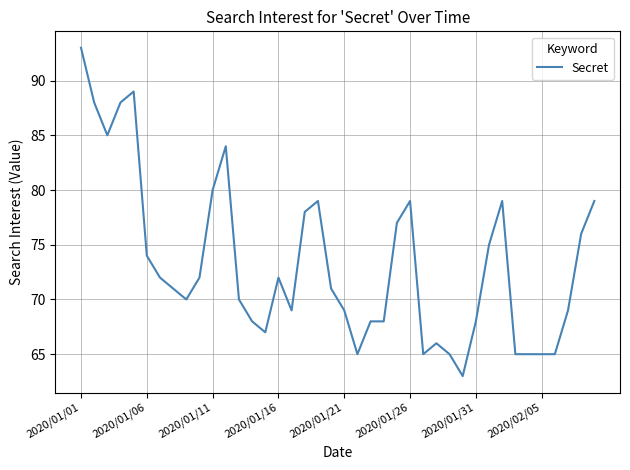

What is the minimum value shown in the chart?

63